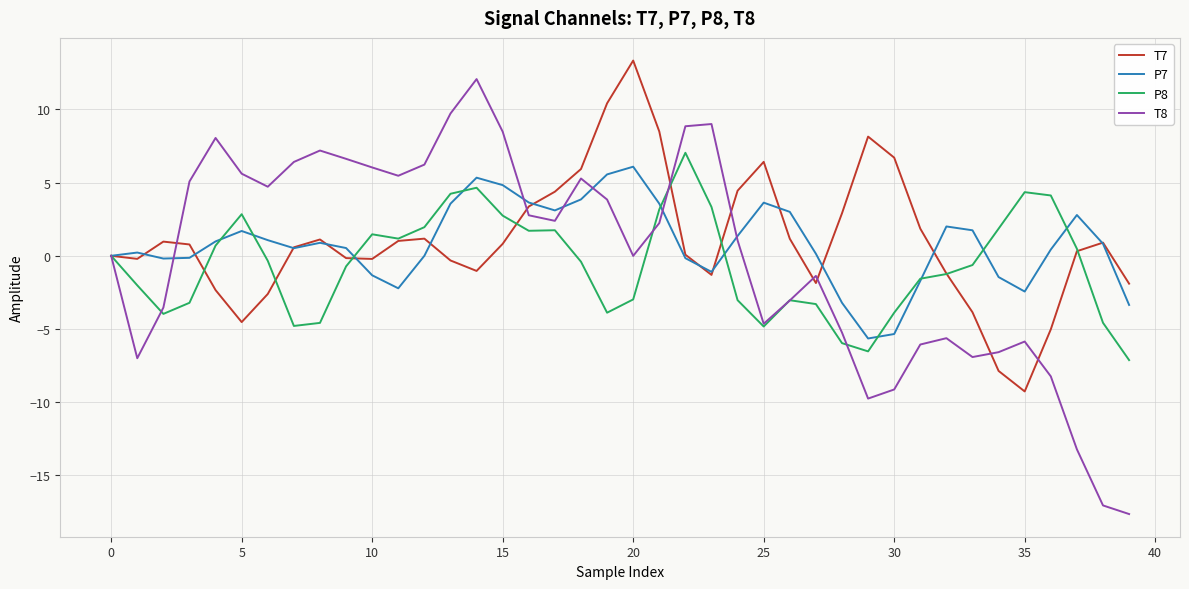

What is the highest value of the T7 series?

13.3